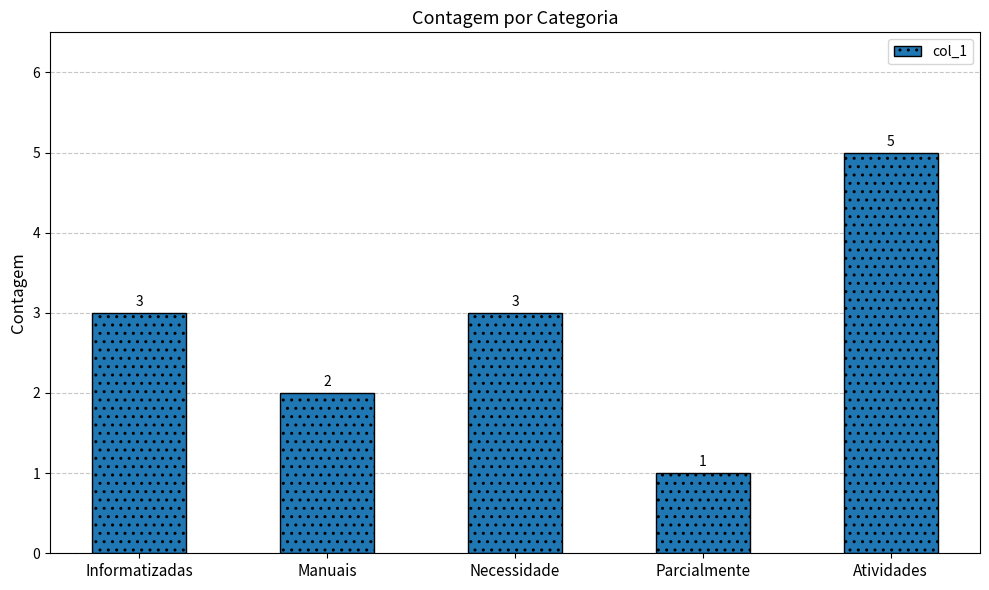

Which label corresponds to the largest value in the chart?

Atividades